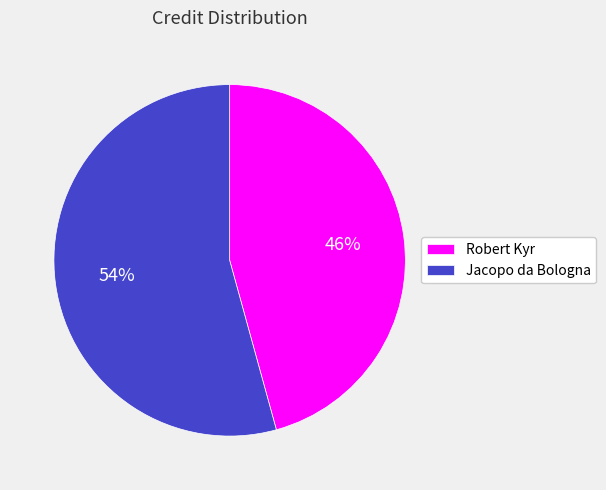

Is the sum of Jacopo da Bologna and Robert Kyr greater than half?

Yes